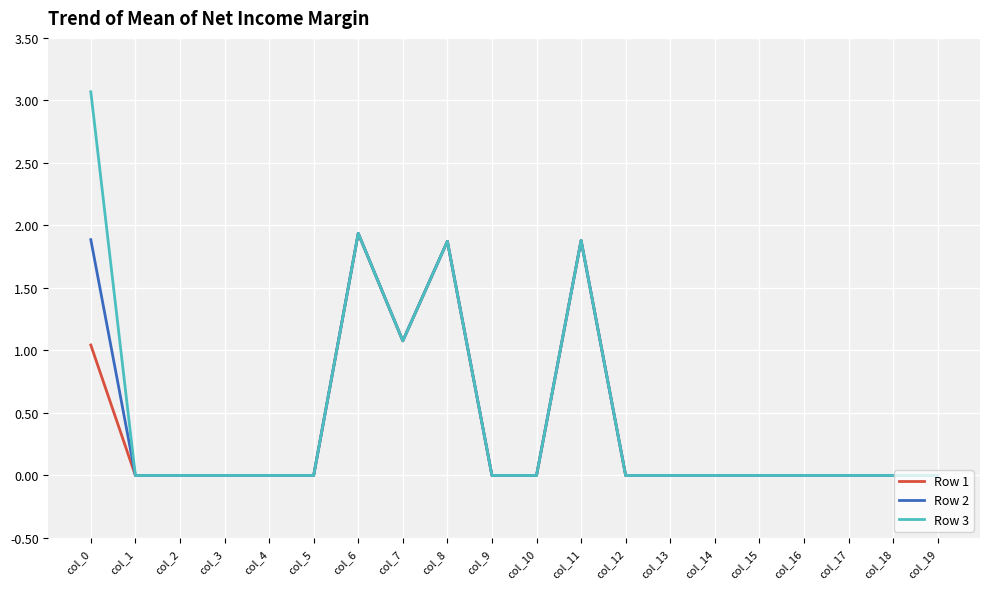

Which series has the largest range (max minus min)?

Row 3